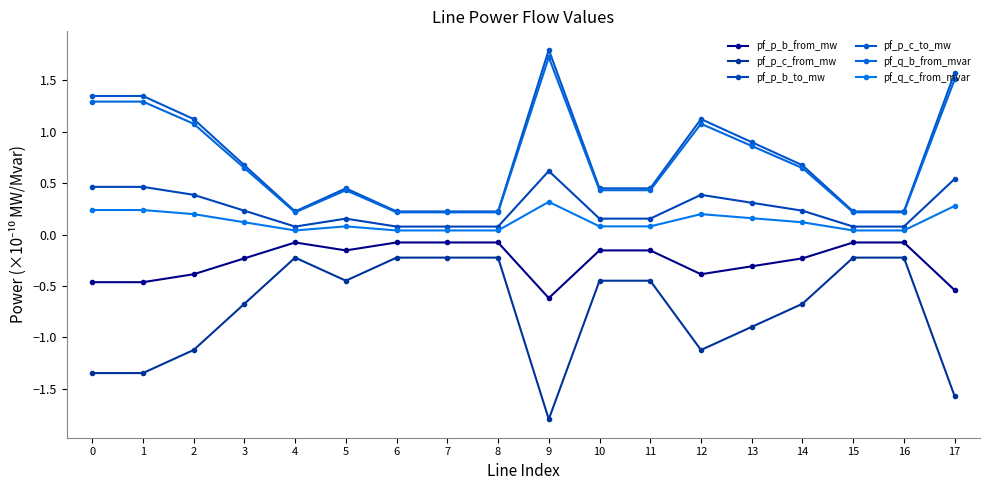

Where is the first local minimum for pf_p_b_to_mw?

4